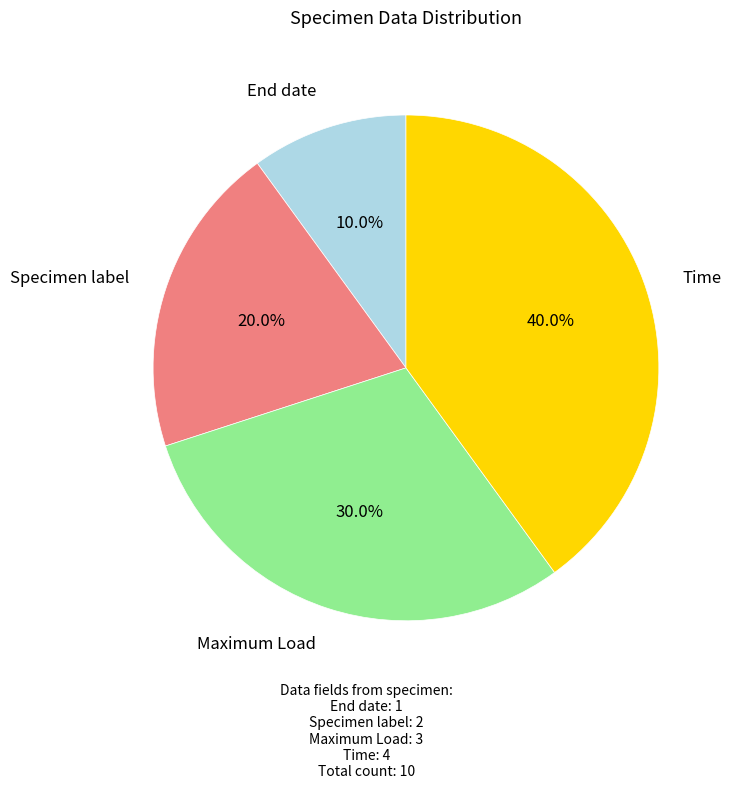

The End date slice represents 10% of the pie. True or false?

True